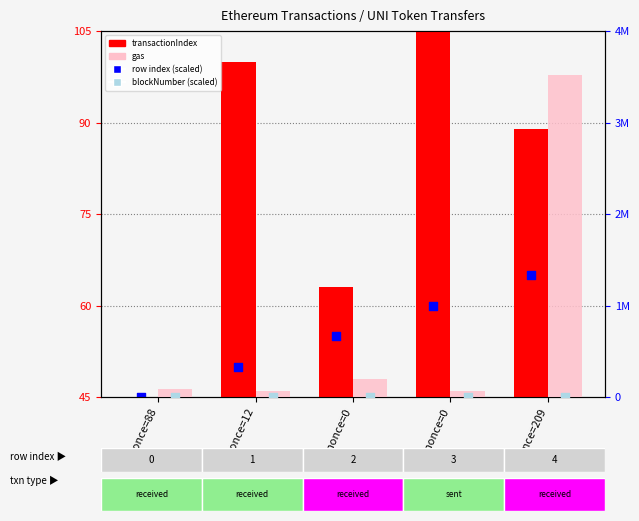

Which series has the largest total across all categories?

gas